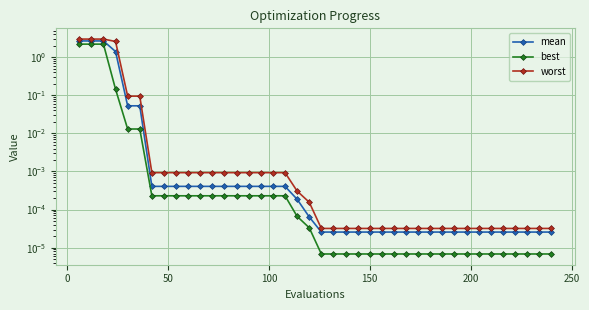

What are all the series names shown in the legend?

mean, best, worst